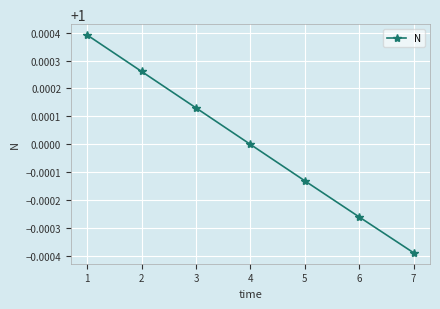

Which has a higher value, 4 or 3?

3